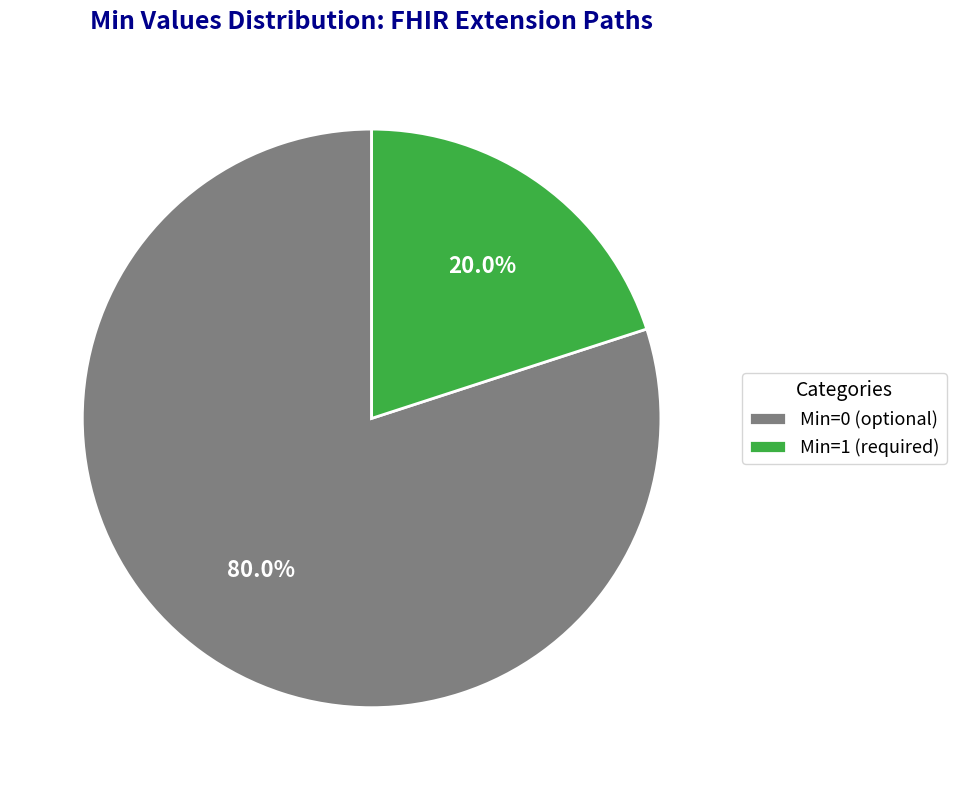

Does any single category account for the majority?

Yes